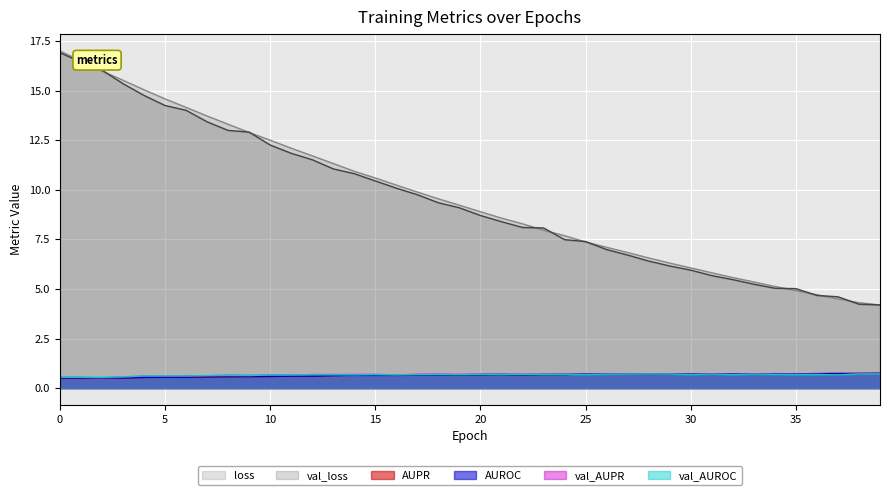

What is the total value across all series at 17?

22.3